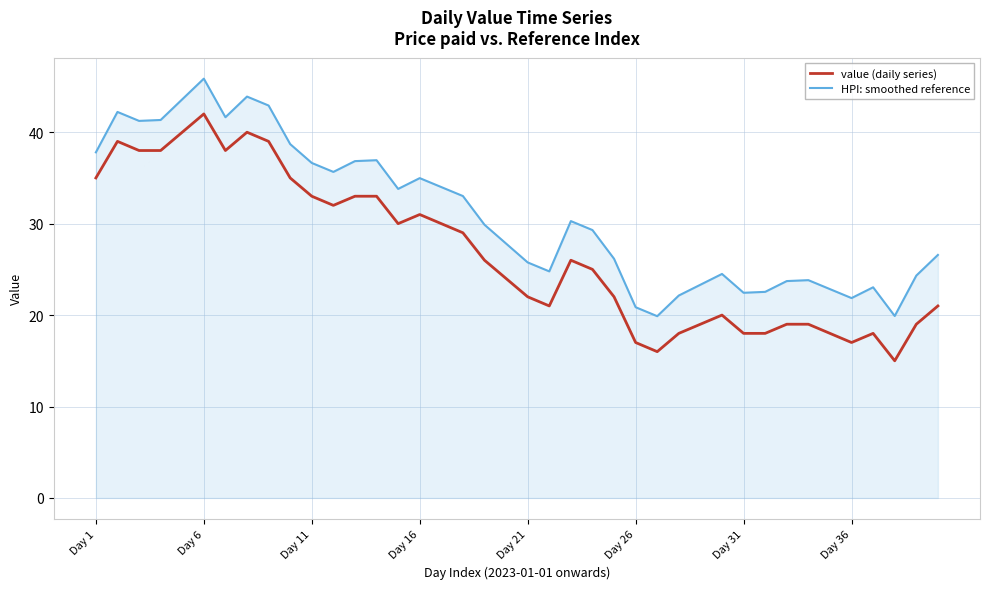

Which series has the largest range (max minus min)?

value (daily series)